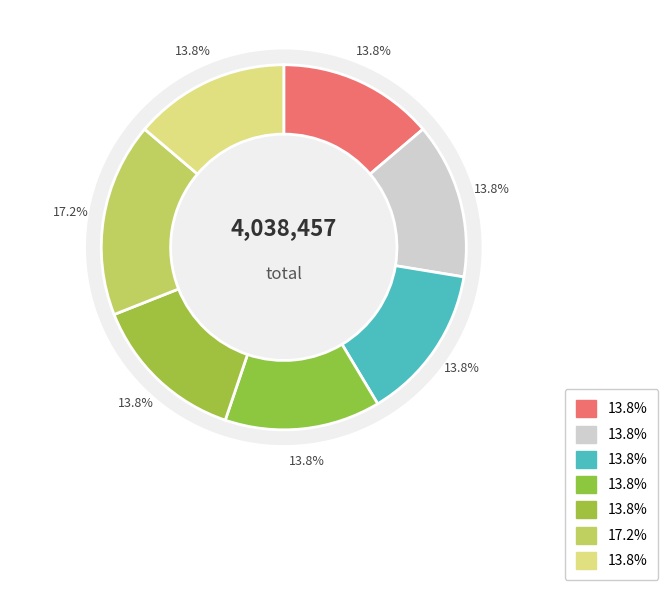

How many segments does this pie chart have?

7